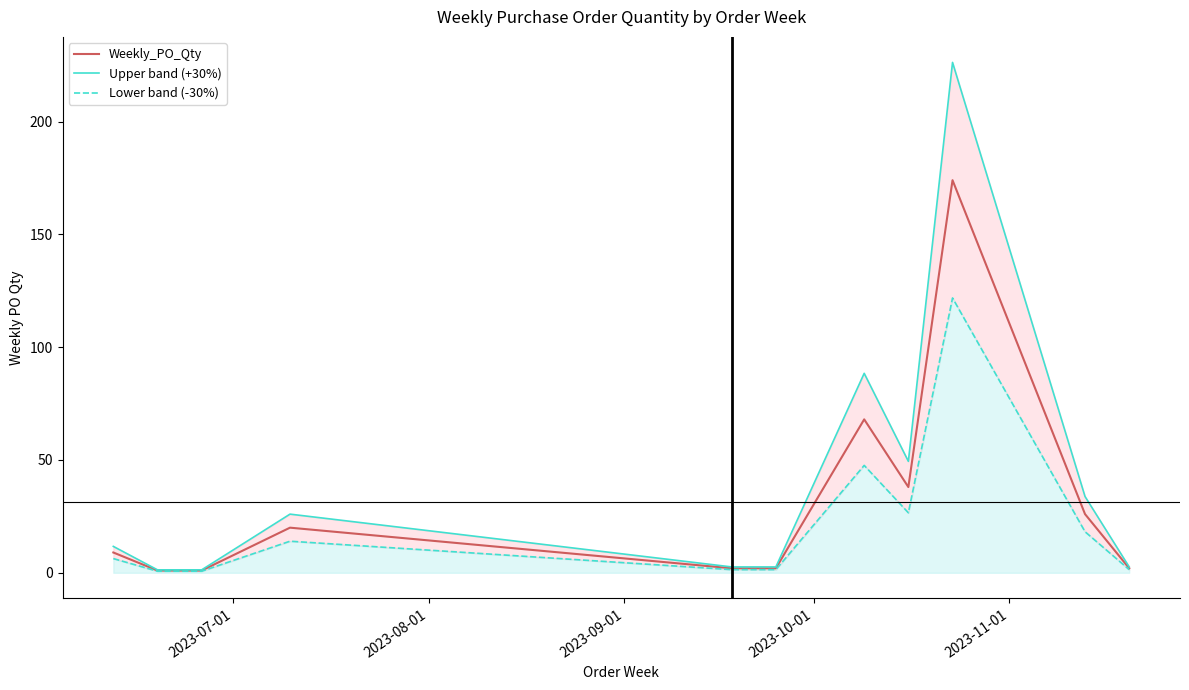

How many data points in Weekly_PO_Qty are above 9?

5